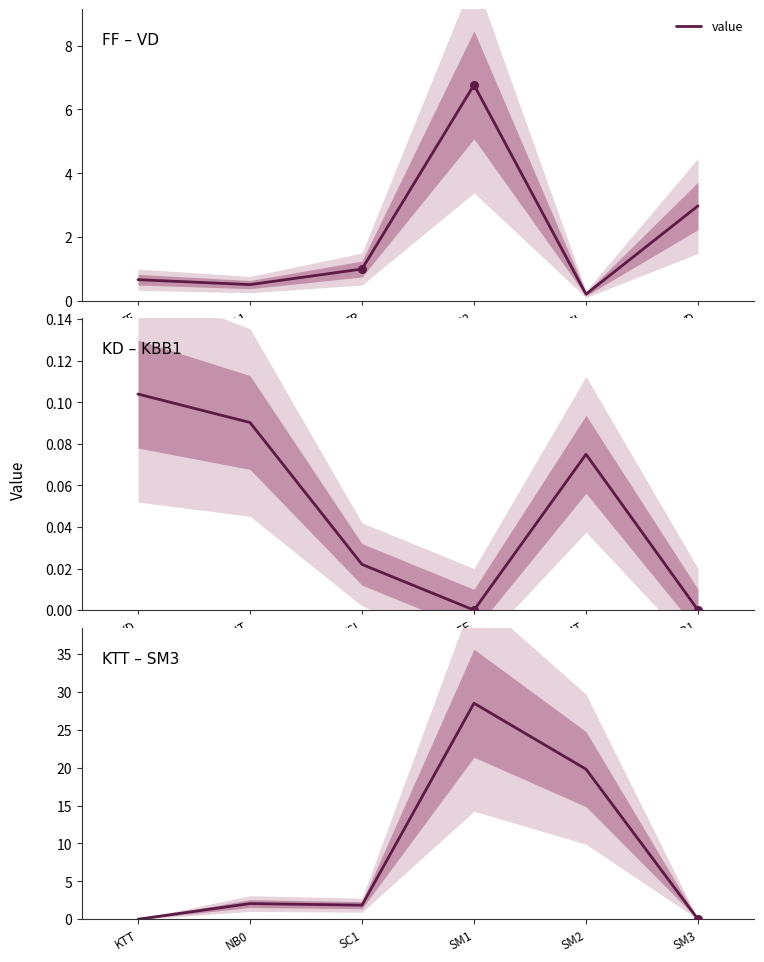

Between SM1 and SC1, which is larger?

SM1